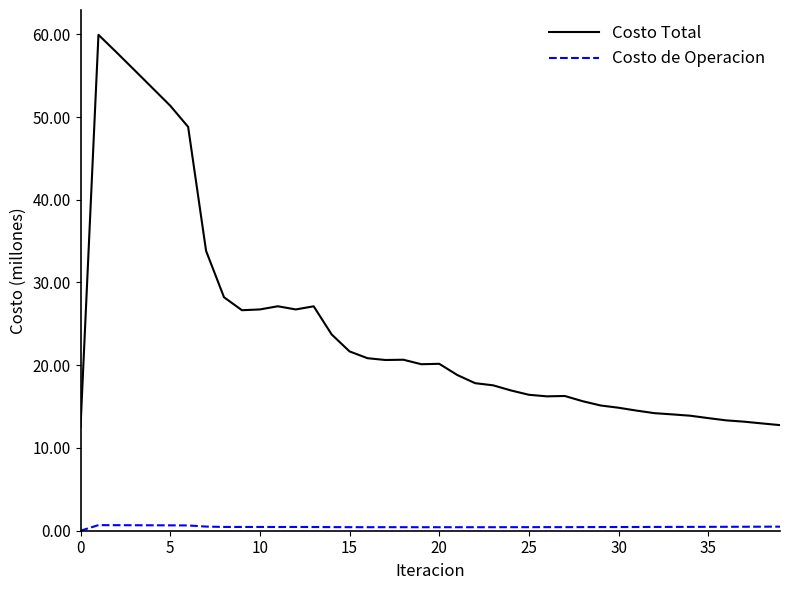

Which series has the largest total across all categories?

Costo Total